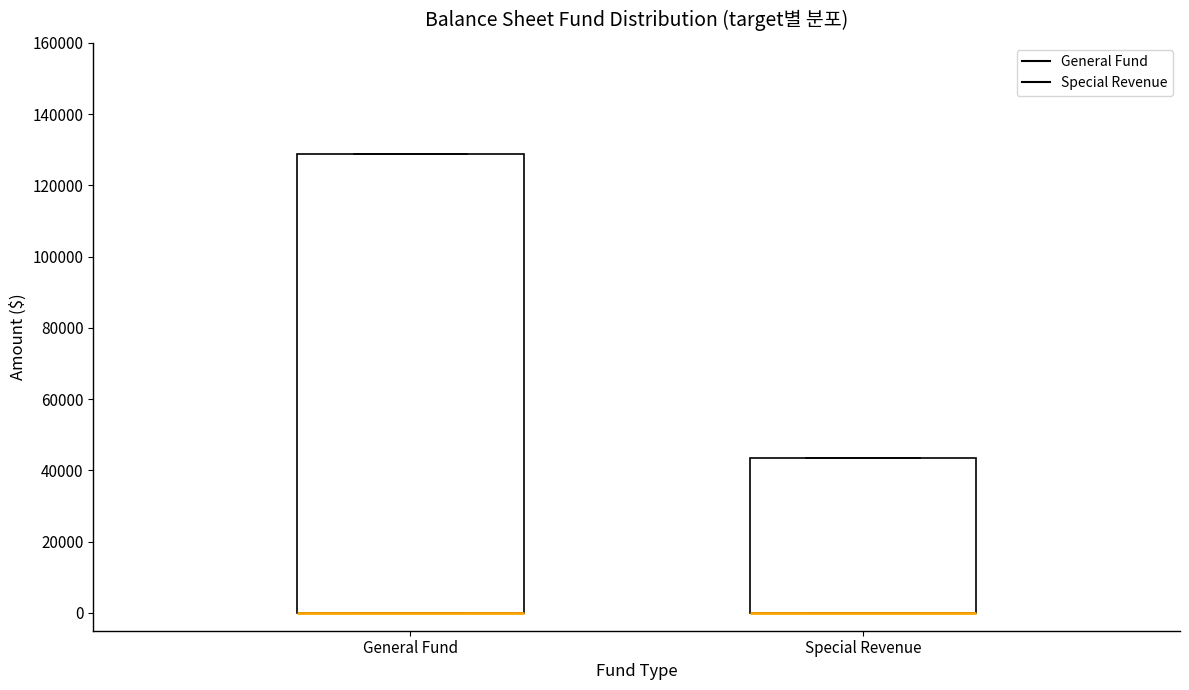

Reading left to right, transcribe this box plot: for each box, give where its median line is, the range the box spans, and where its two whiskers end, as read against the y-axis. The values are not printed on the chart, so give them approximately, as read against the axis.

General Fund: median 0 (drawn on the box's lower edge), box 0 to 128000, whiskers 0 to 128000
Special Revenue: median 0 (drawn on the box's lower edge), box 0 to 44000, whiskers 0 to 44000